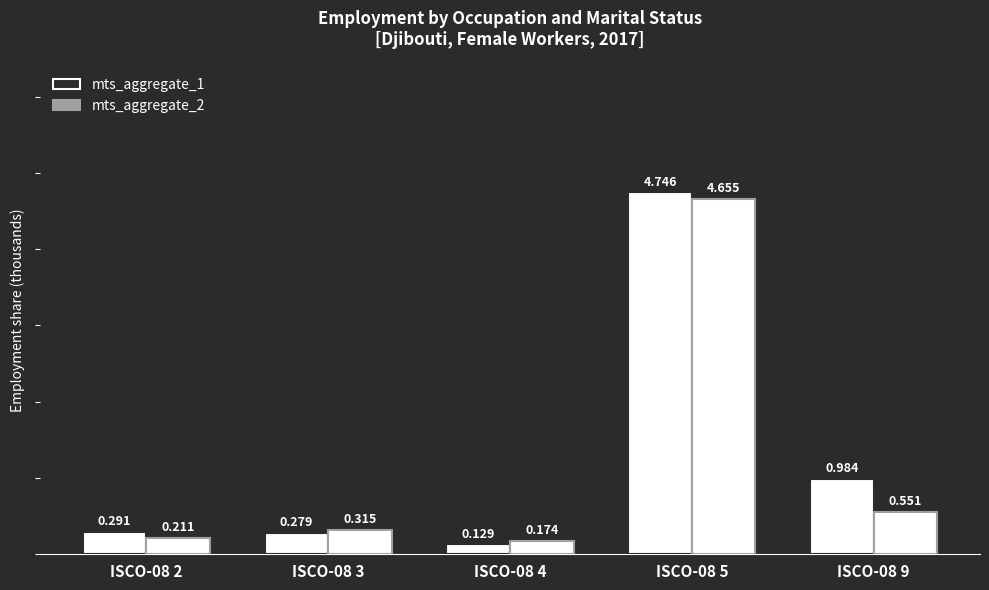

Rank the categories by mts_aggregate_1 value from lowest to highest.

ISCO-08 4, ISCO-08 3, ISCO-08 2, ISCO-08 9, ISCO-08 5